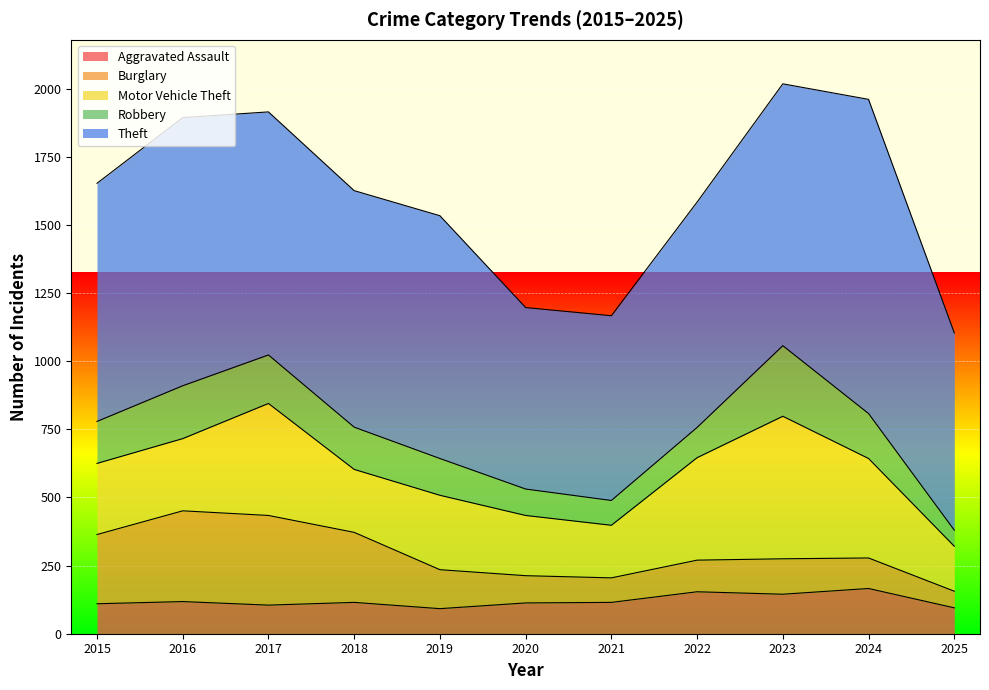

What is the difference between the maximum and minimum values in the Aggravated Assault series?

74